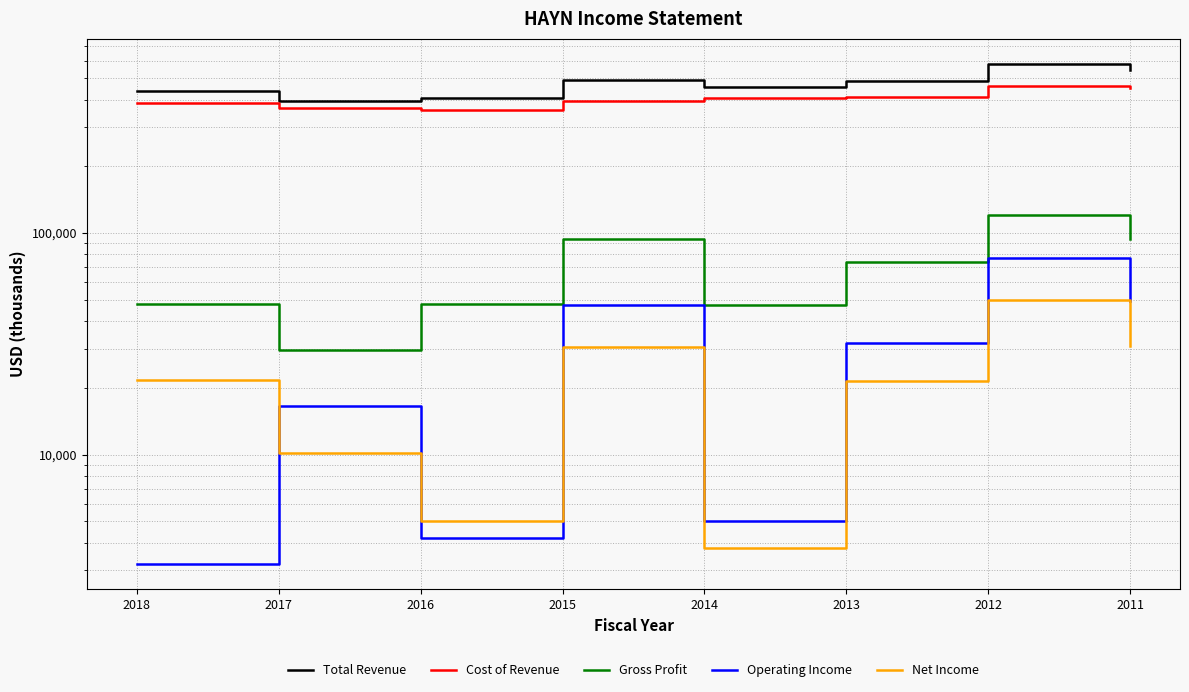

What is the sum of the Cost of Revenue values at 2018 and 2016?

746400